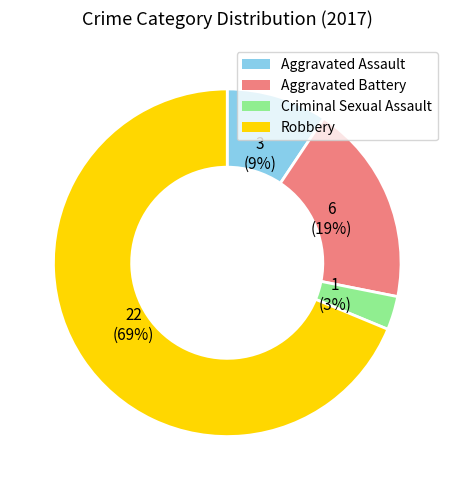

Combined, do Aggravated Assault and Aggravated Battery account for over 50%?

No